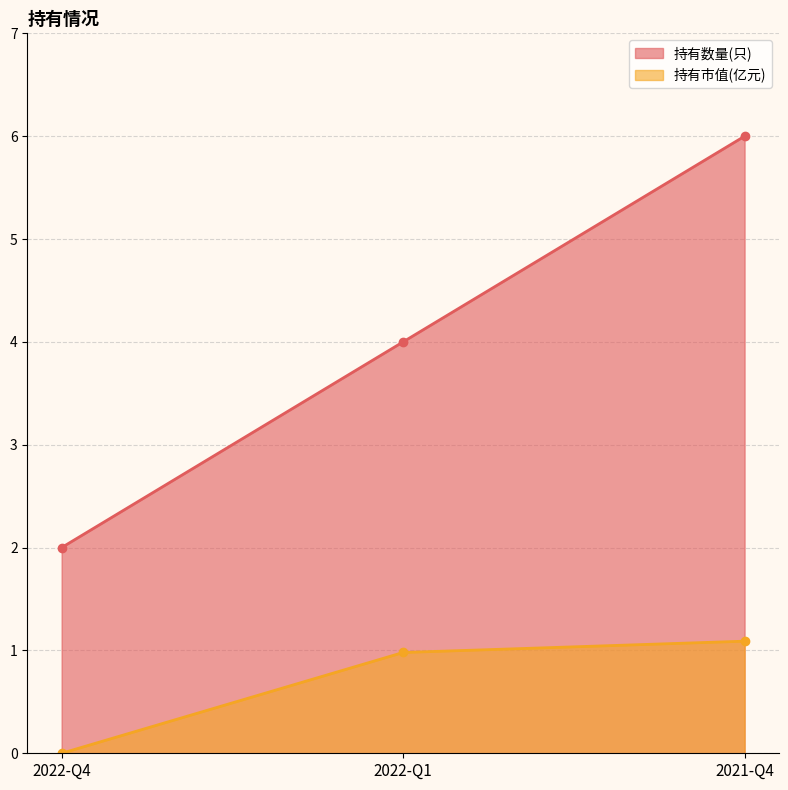

At which category does the chart reach its peak across all series?

2021-Q4